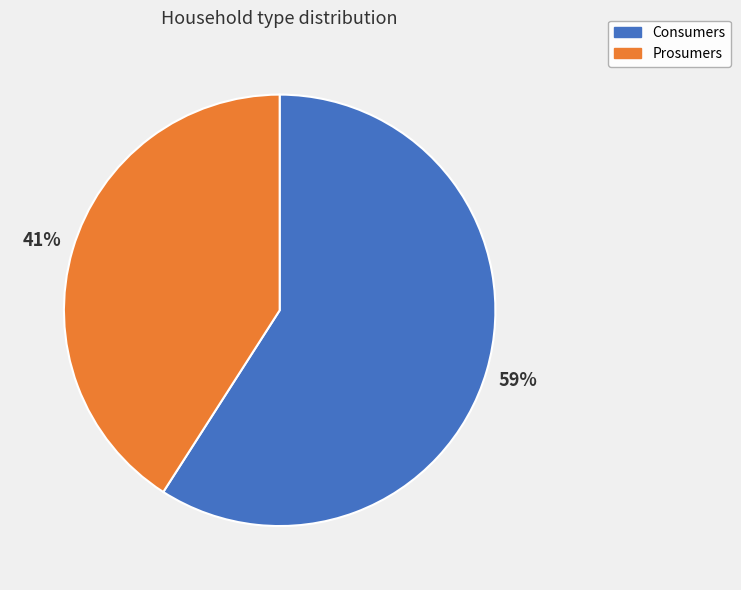

To the nearest percent, what is the difference between the largest and smallest slice percentages?

18%